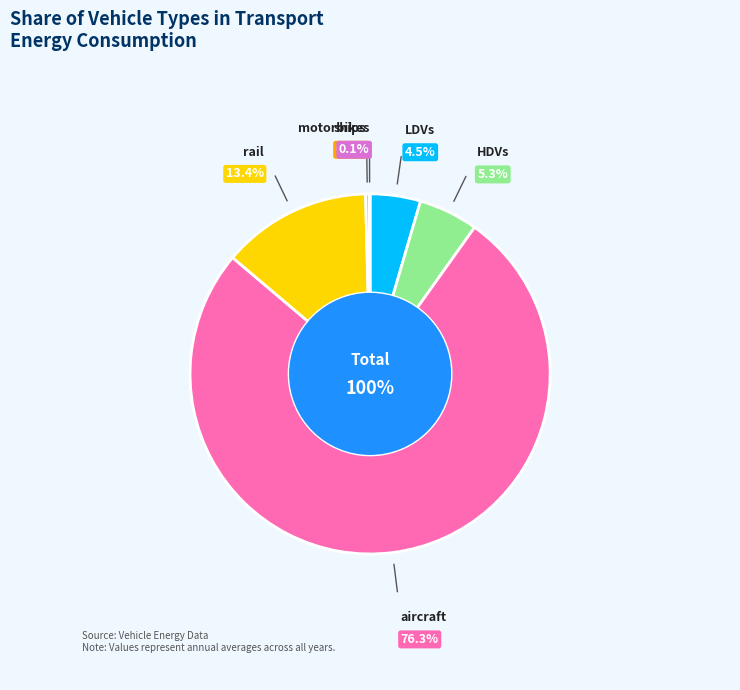

Which category has the biggest portion of the pie?

aircraft